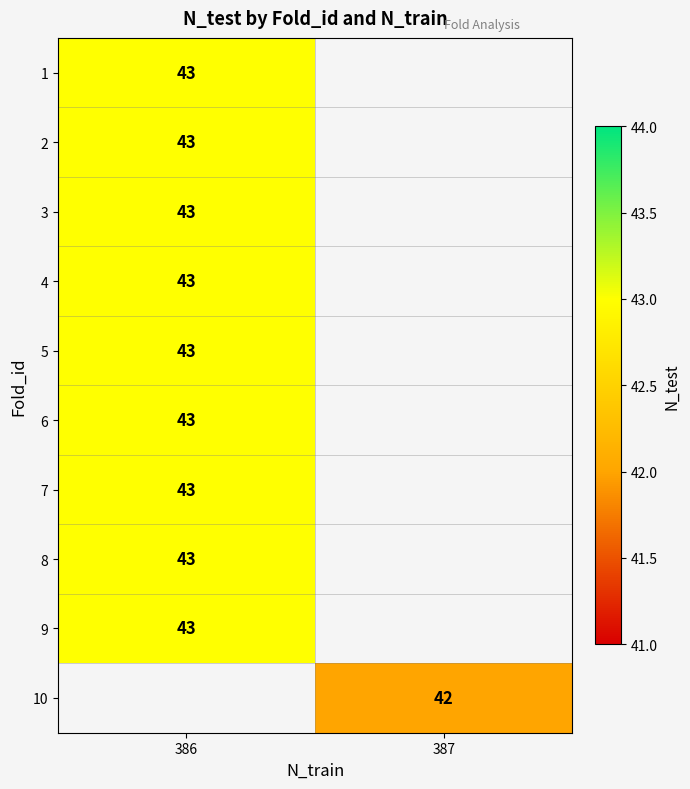

True or false: 3 has a value of 43 at 386.

True